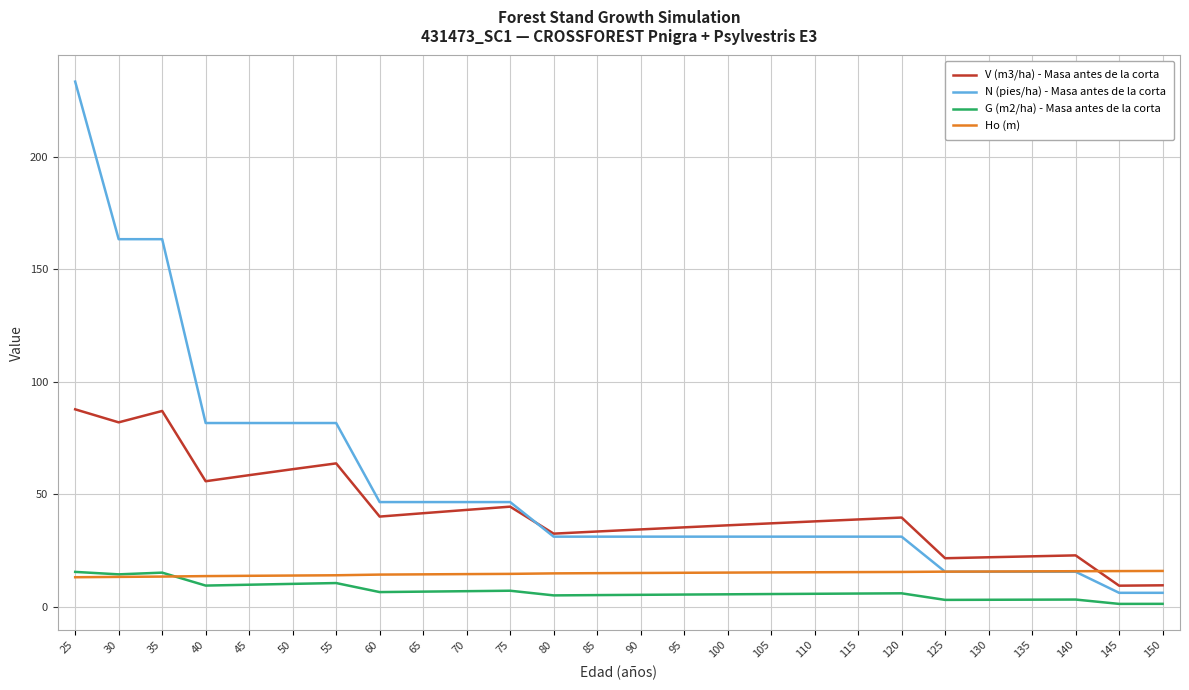

What is the sum of the N (pies/ha) - Masa antes de la corta values at 125 and 50?

97.3